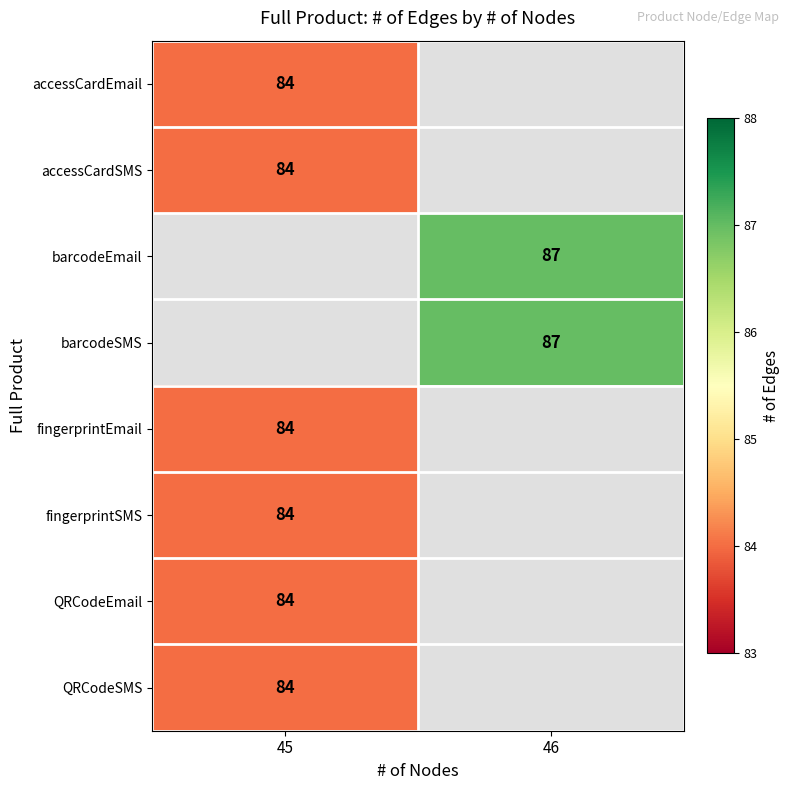

The value of QRCodeSMS at 45 is 127. True or false?

False